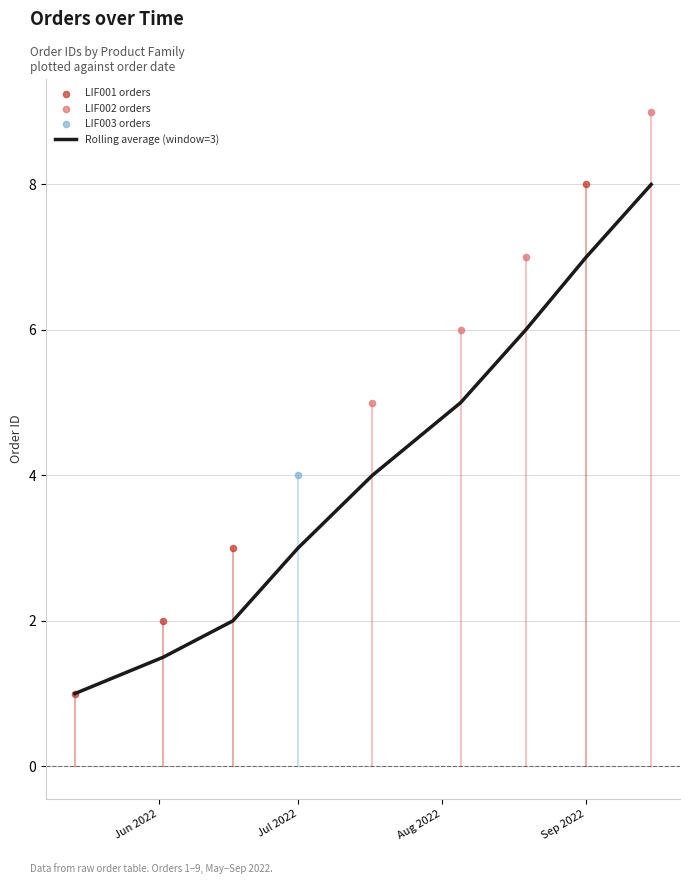

Which series reaches the maximum Y coordinate?

LIF002